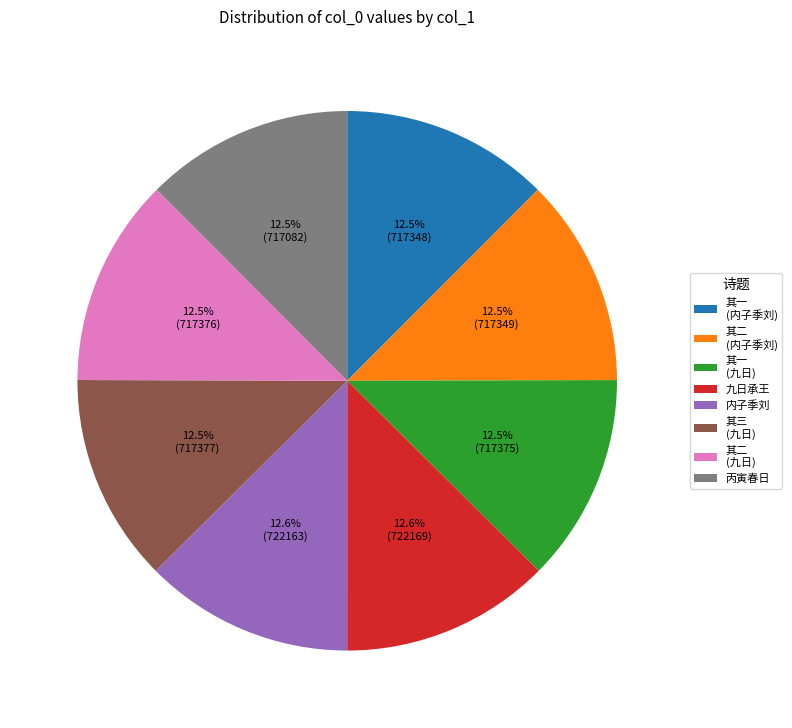

Approximately how many times larger is the value at 其三 (九日) compared to 其二 (内子季刘)?

1.0